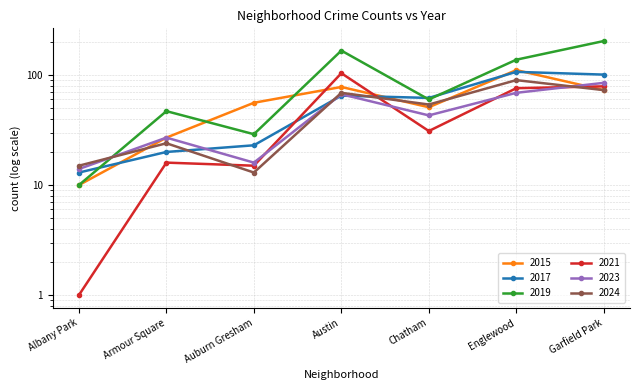

At which category does the chart reach its minimum across all series?

Albany Park